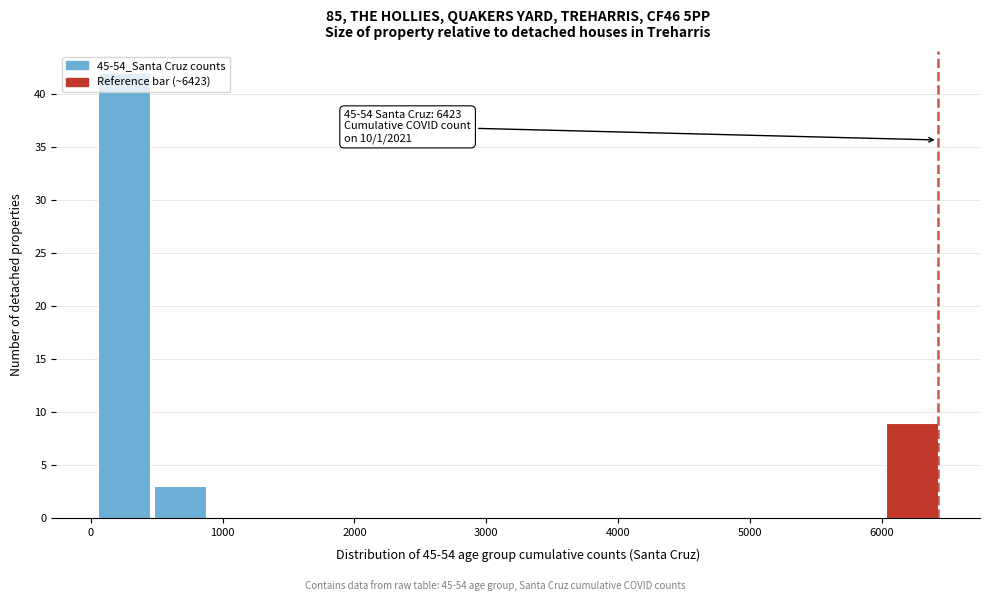

Over which range of the x-axis is the bar tallest?

100 to 500